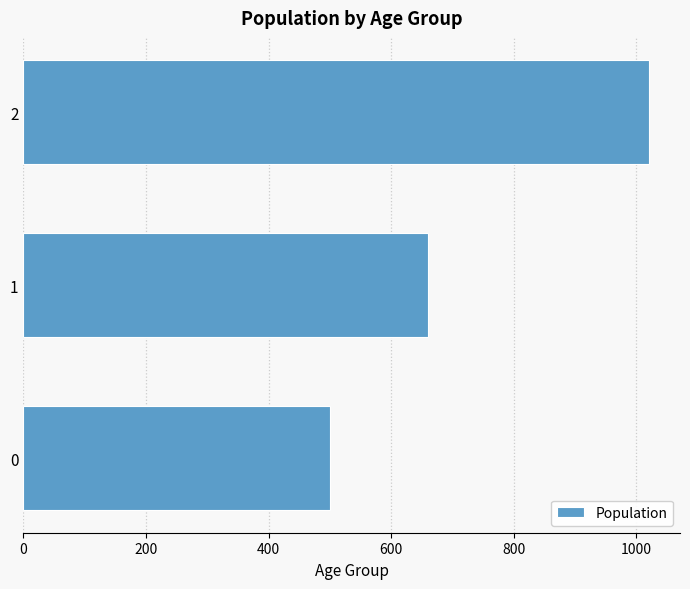

What is the change in value from 1 to 2?

+360